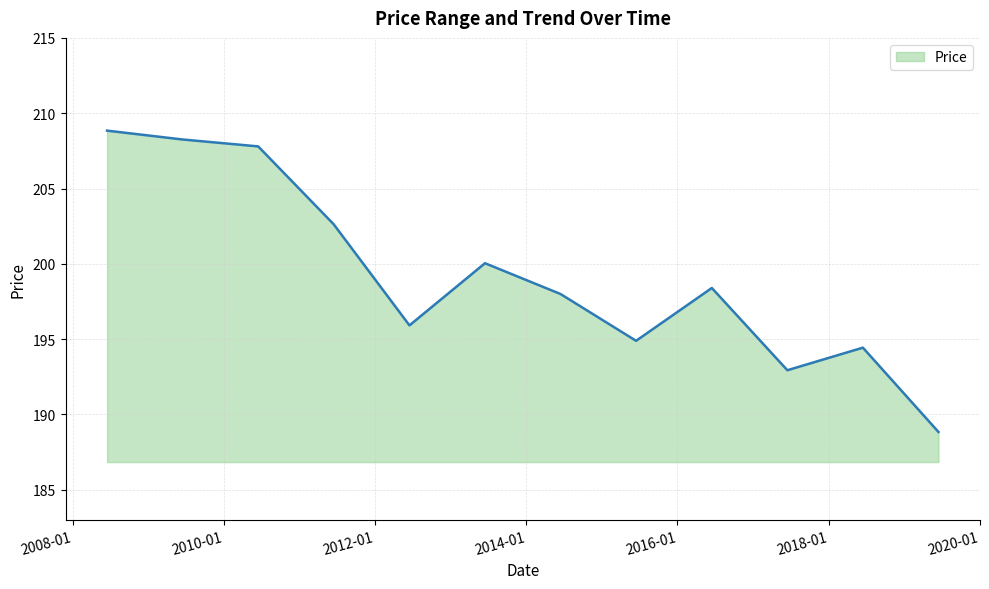

Does the chart display data point markers on the line(s)?

No